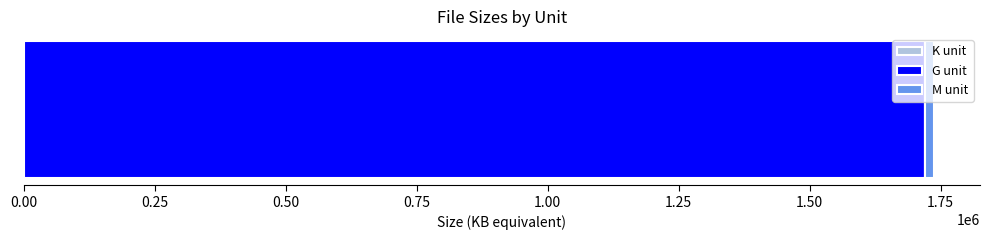

What is the difference between the maximum and minimum values?

93.9